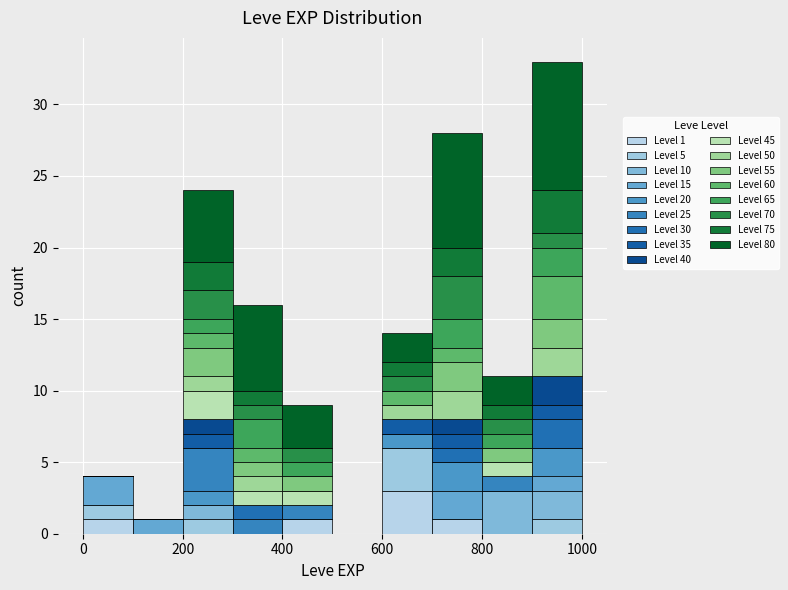

Which range on the x-axis has the tallest stacked bar (by total height)?

900 to 1000